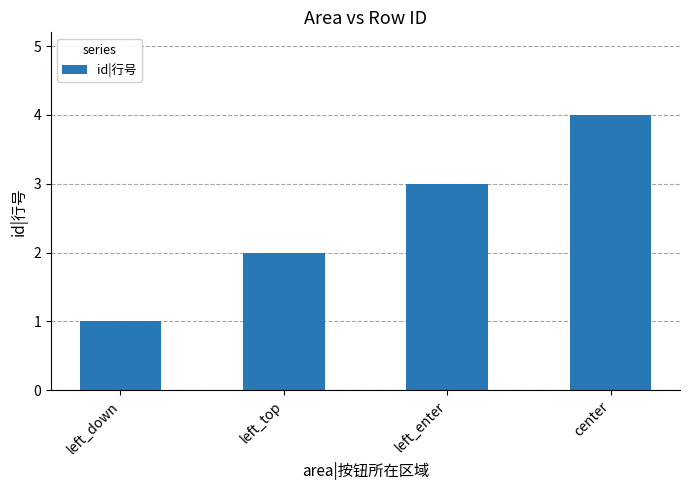

What is the label of the 1st bar from the right?

center